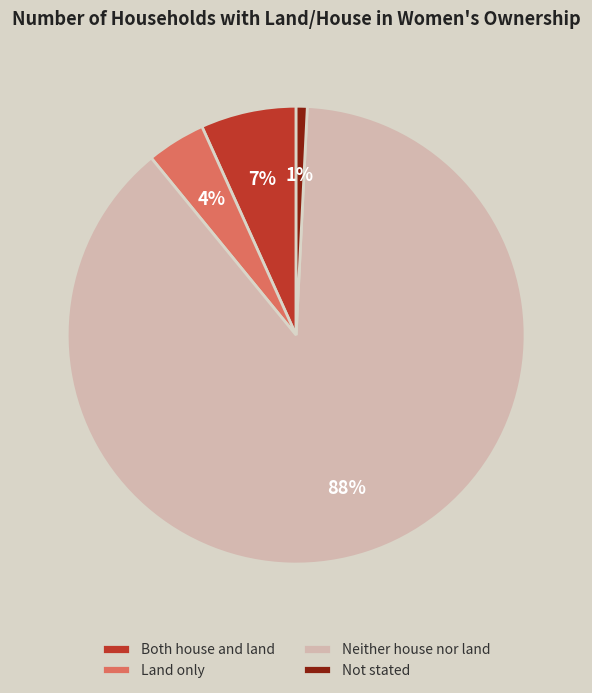

Between Not stated and Neither house nor land, which is larger?

Neither house nor land